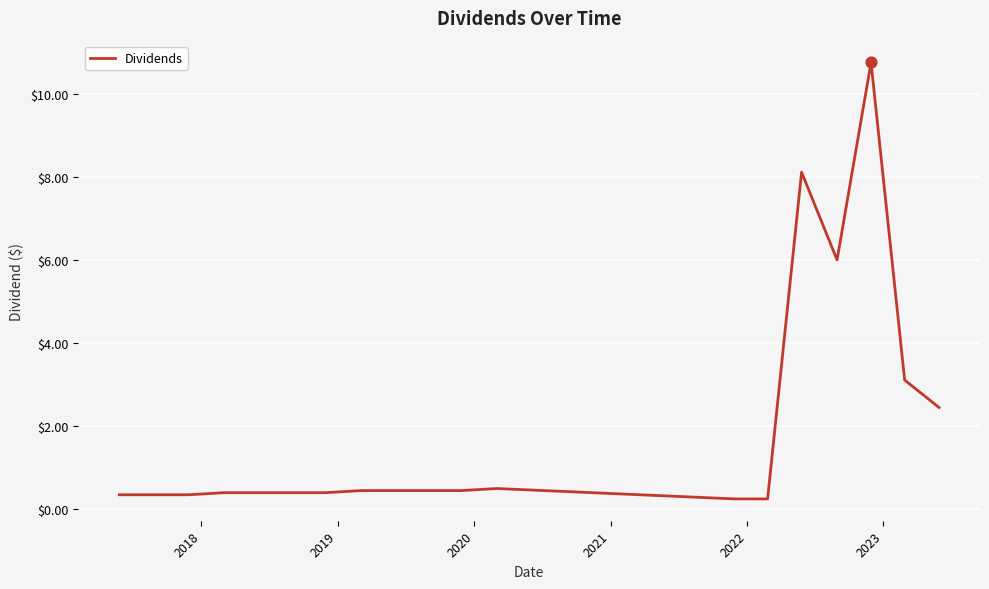

What is the greatest value displayed?

10.8